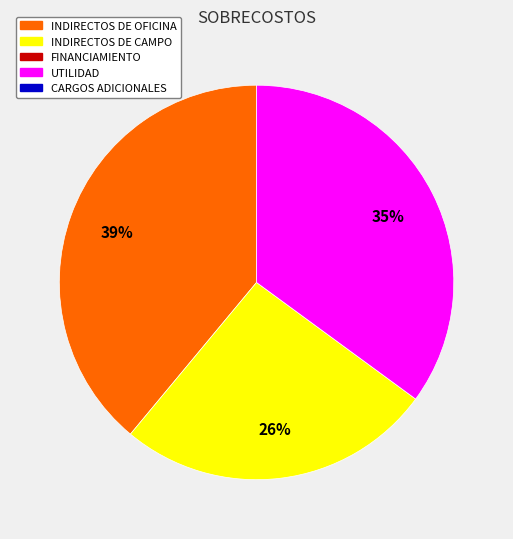

Is there any slice that represents more than half of the pie?

No